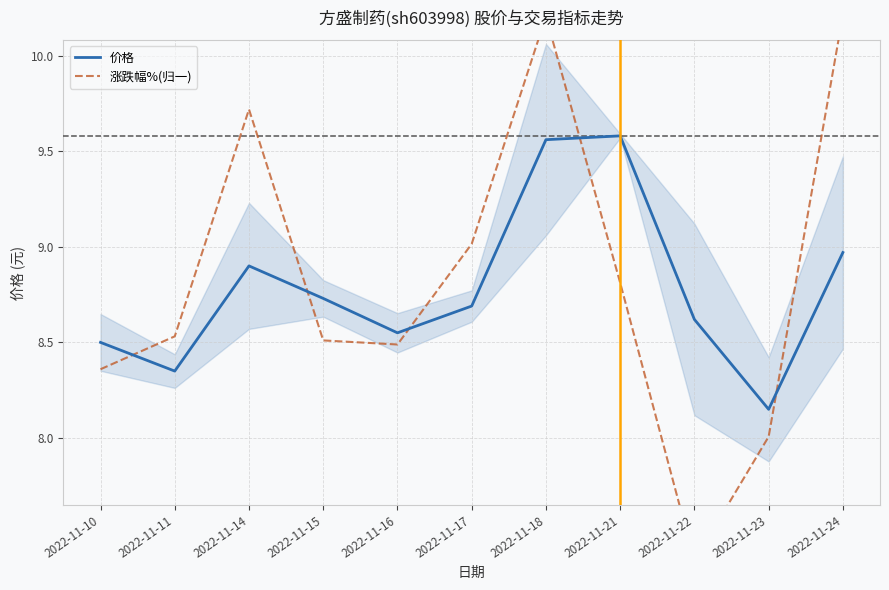

Reading right to left, list all the values displayed in this chart.

价格: 9.0	8.2	8.6	9.6	9.6	8.7	8.6	8.7	8.9	8.3	8.5
涨跌幅%(归一): 10.2	8.0	7.4	8.8	10.2	9.0	8.5	8.5	9.7	8.5	8.4